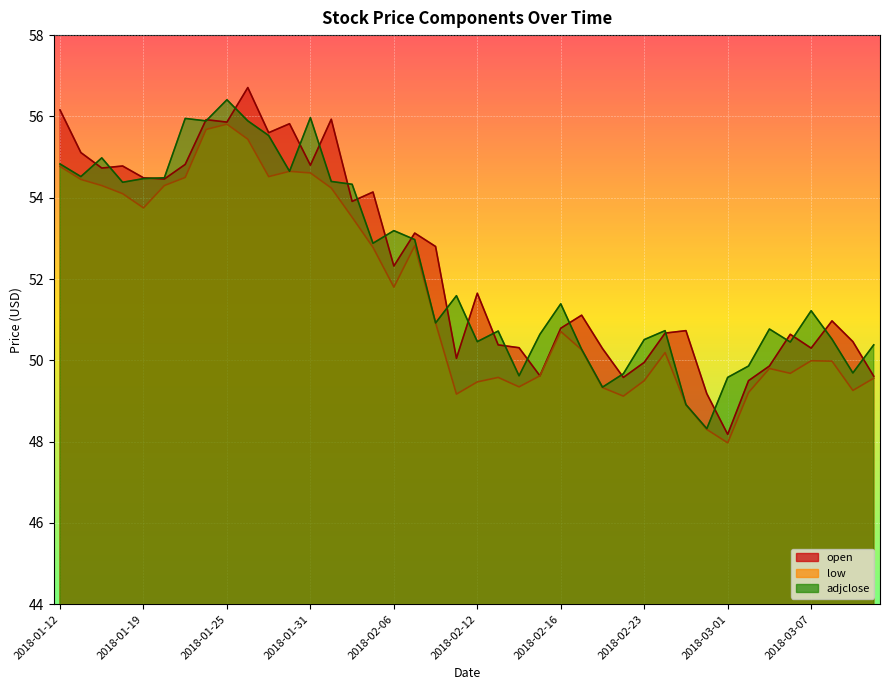

Rank the categories by low value from lowest to highest.

2018-03-01, 2018-02-28, 2018-02-27, 2018-02-22, 2018-02-09, 2018-03-02, 2018-03-09, 2018-02-21, 2018-02-14, 2018-02-12, 2018-02-23, 2018-03-12, 2018-02-13, 2018-02-15, 2018-03-06, 2018-03-05, 2018-03-08, 2018-03-07, 2018-02-26, 2018-02-20, 2018-02-16, 2018-02-08, 2018-02-06, 2018-02-05, 2018-02-07, 2018-02-02, 2018-01-19, 2018-01-18, 2018-02-01, 2018-01-17, 2018-01-22, 2018-01-16, 2018-01-23, 2018-01-29, 2018-01-31, 2018-01-30, 2018-01-12, 2018-01-26, 2018-01-24, 2018-01-25